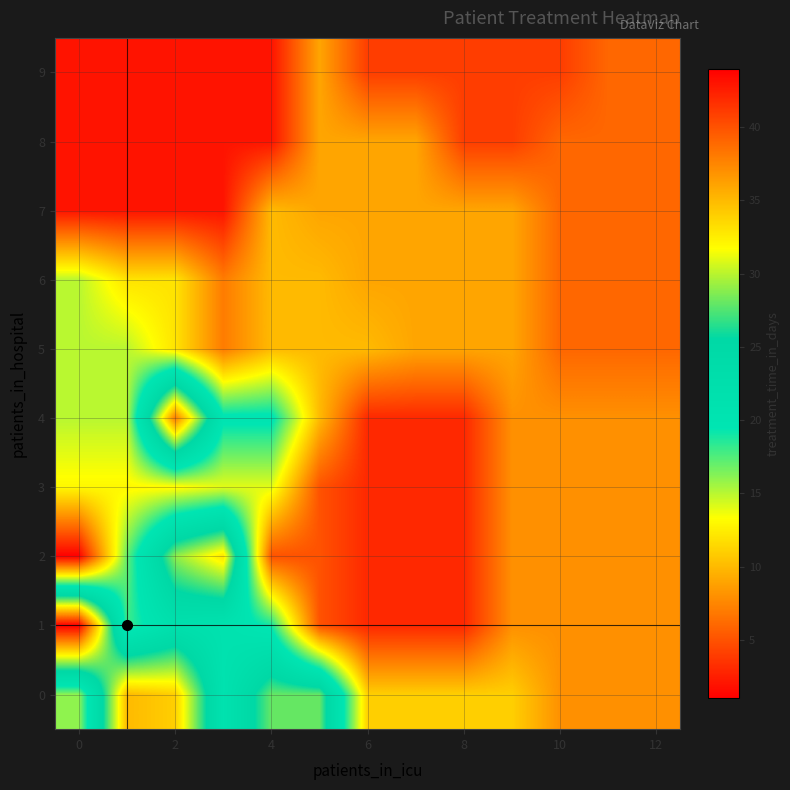

Count the number of categories in the chart.

13